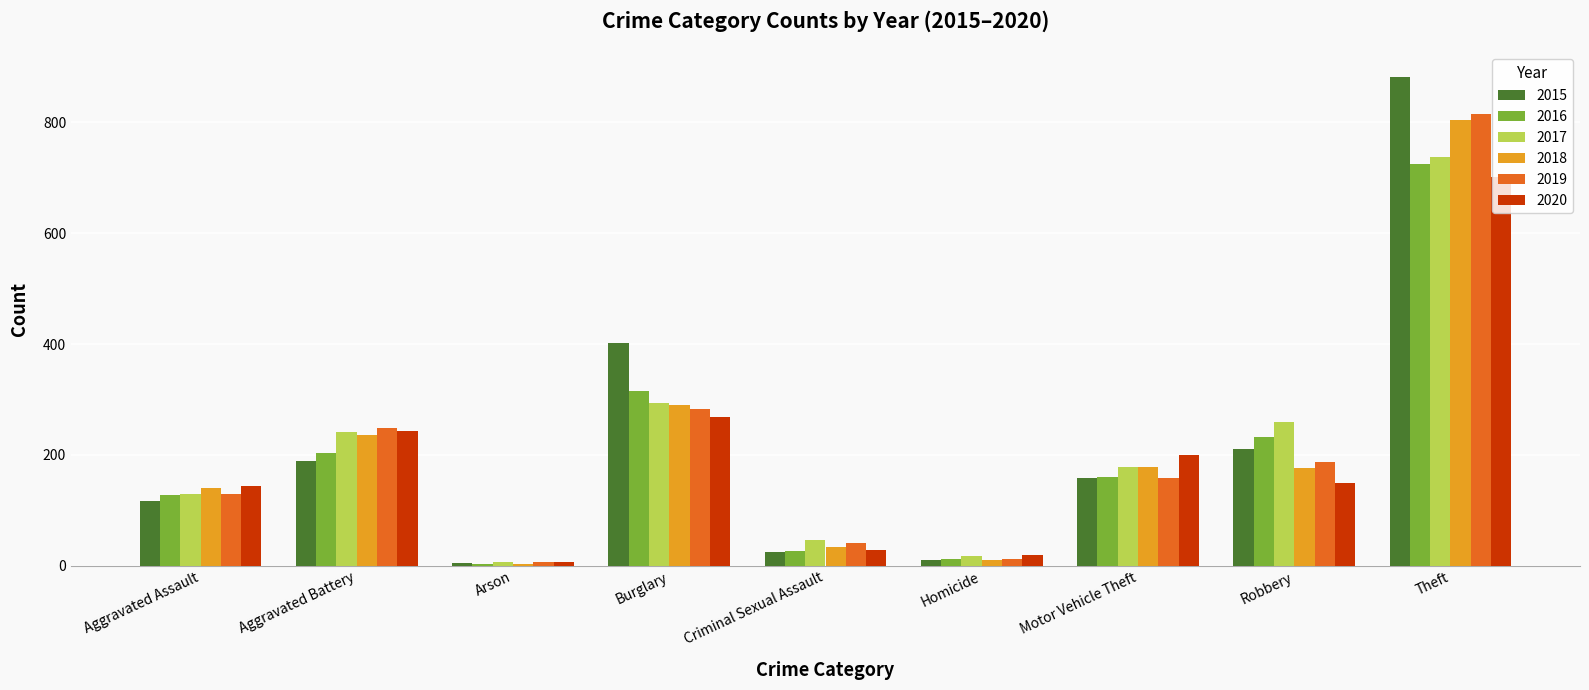

Where is 2016 nearest to the value 364?

Burglary